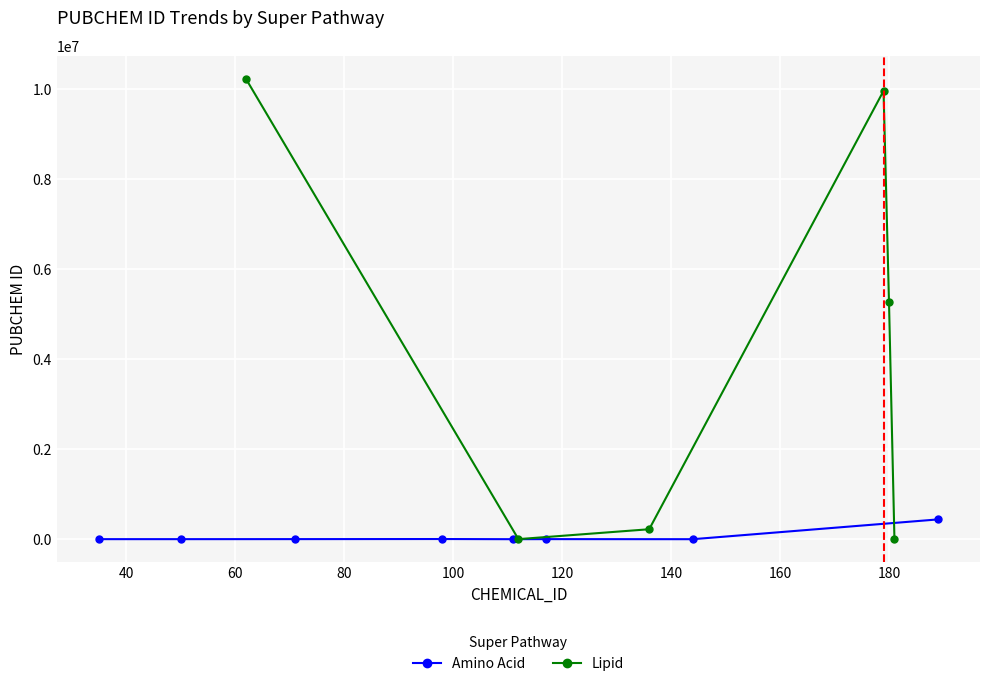

After their last crossing, which series has the higher values: Amino Acid or Lipid?

Amino Acid